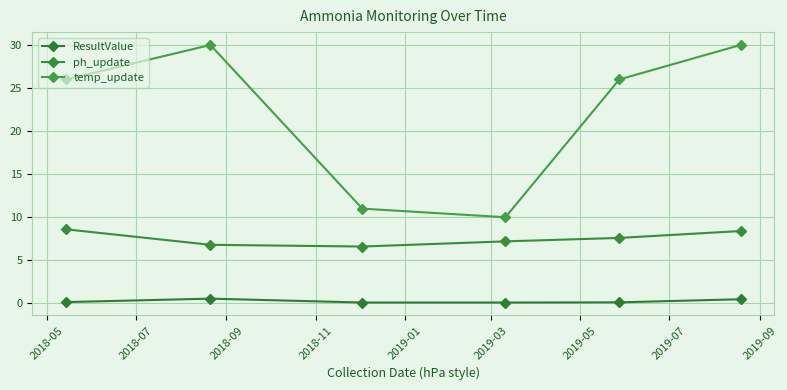

True or false: ph_update and ResultValue cross at least once.

False